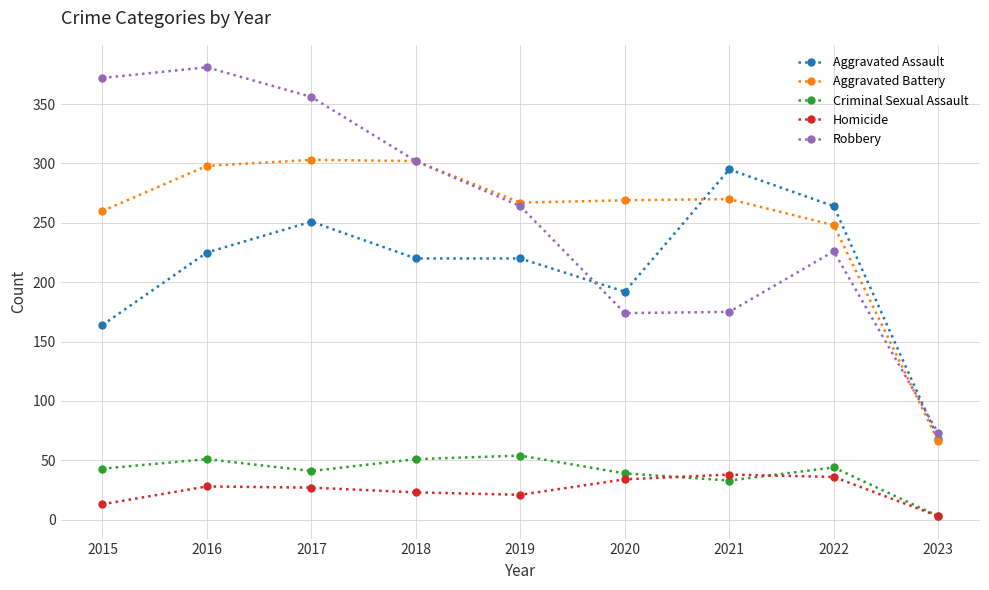

What is the minimum value for Homicide?

3